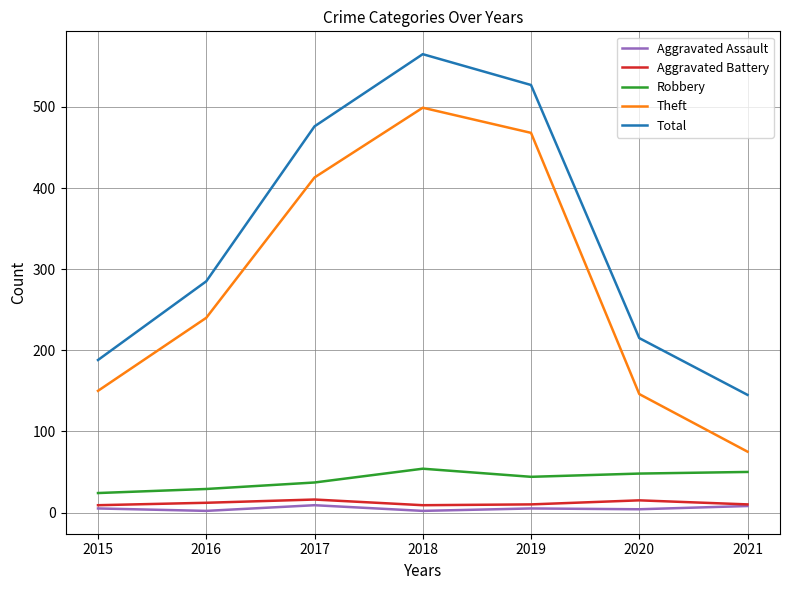

What is the lowest value of the Theft series?

75